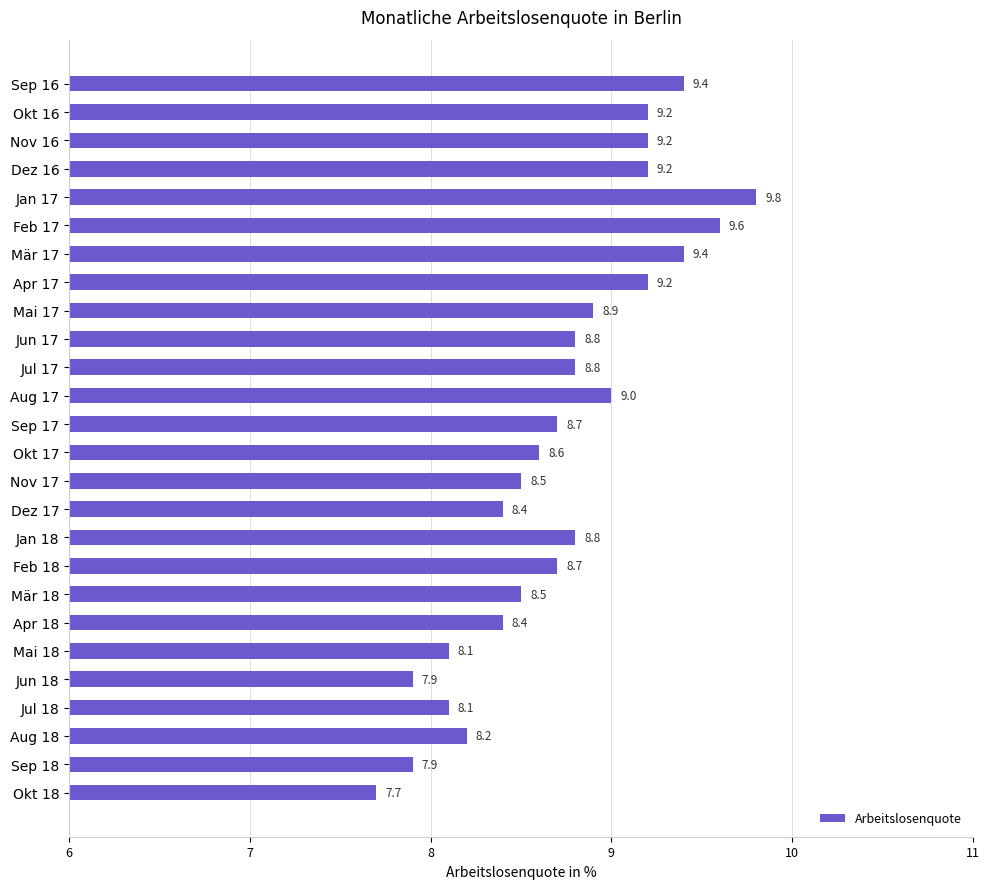

How many distinct data groups are displayed?

1